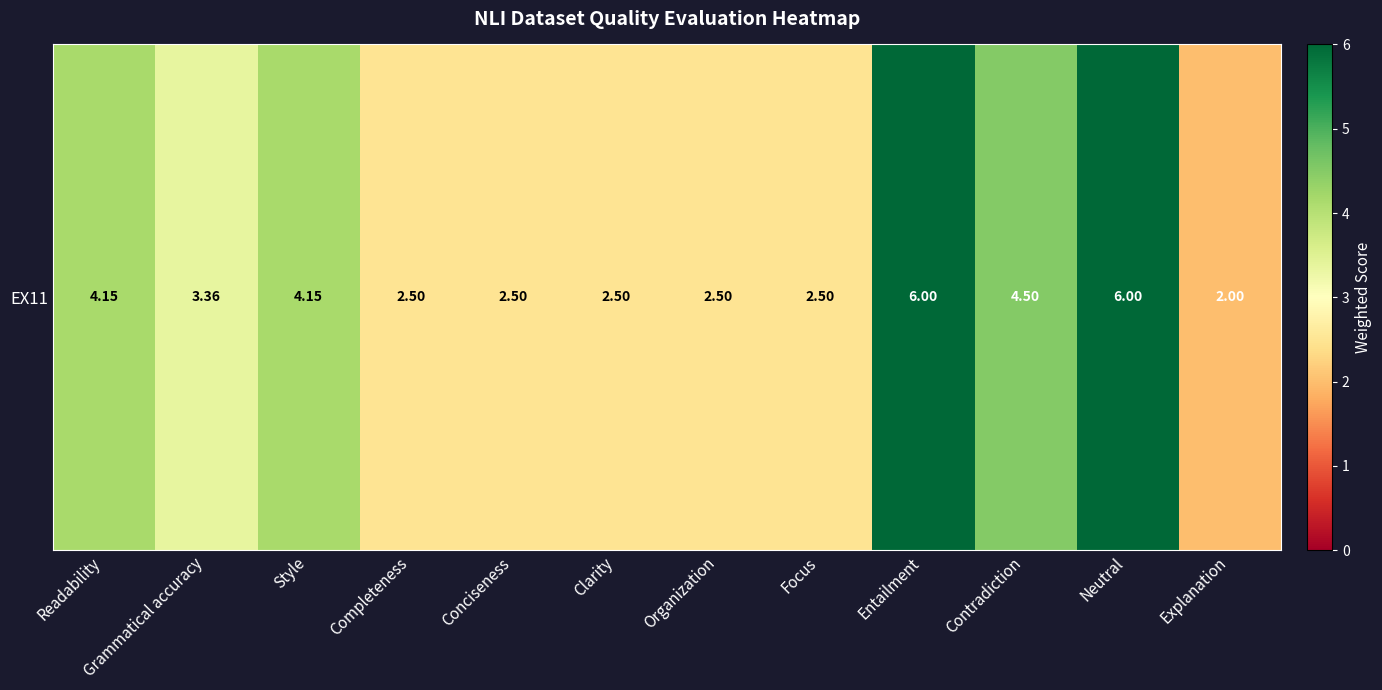

Rank the categories by value from lowest to highest.

Explanation, Completeness, Conciseness, Clarity, Organization, Focus, Grammatical accuracy, Readability, Style, Contradiction, Entailment, Neutral